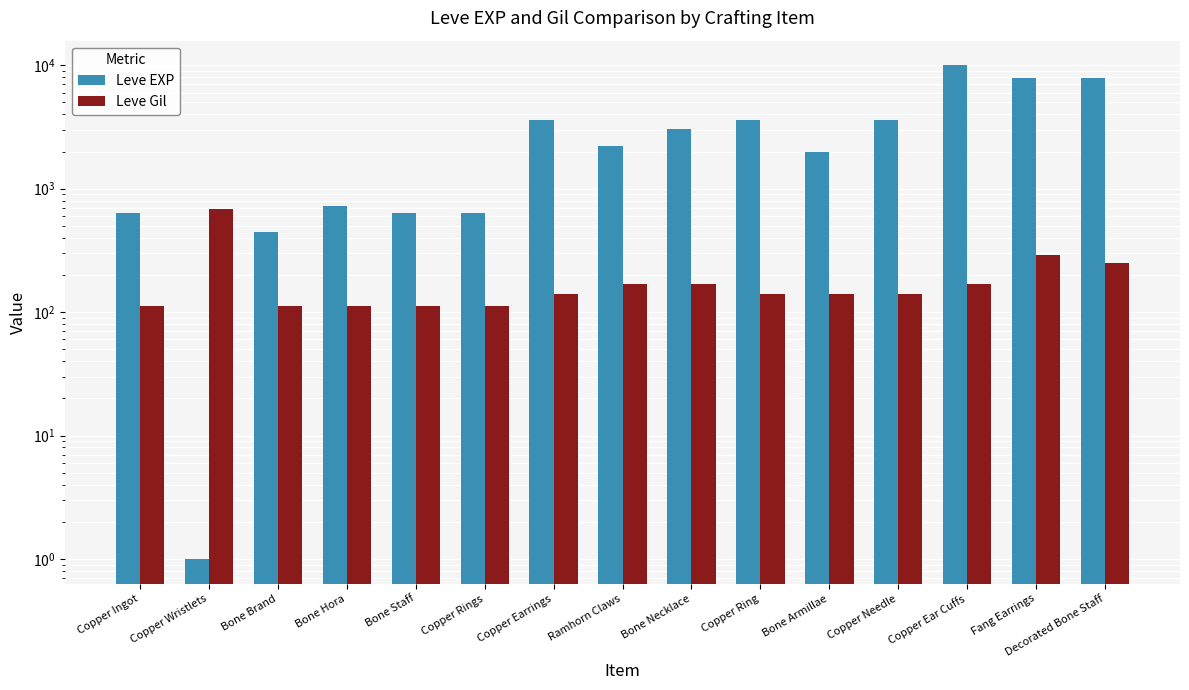

The Leve Gil series shows 59 at Decorated Bone Staff. True or false?

False